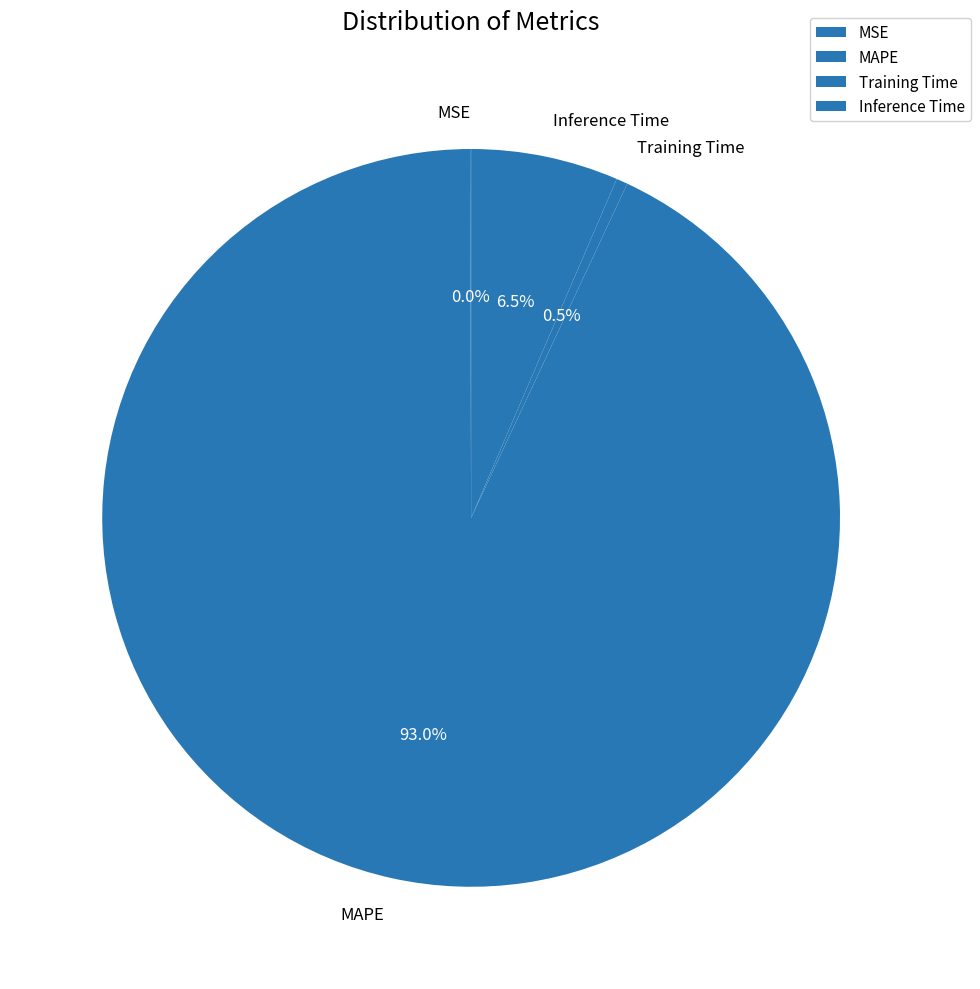

To the nearest percent, what is the difference between the largest and smallest slice percentages?

93%